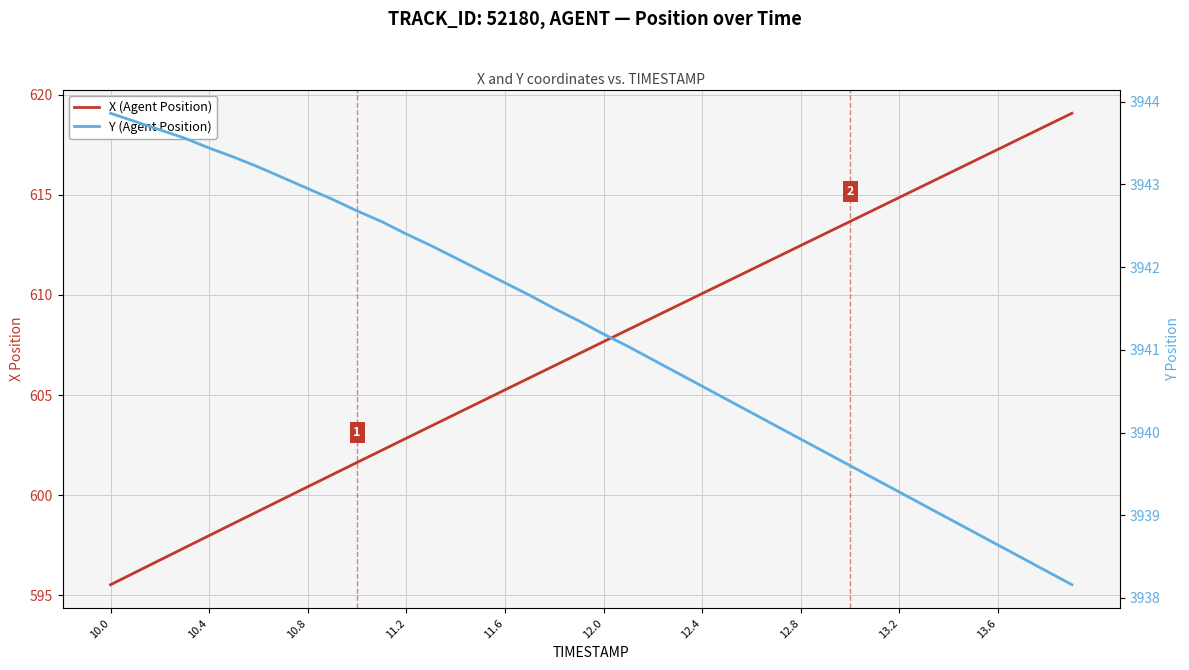

What are all the series names shown in the legend?

X (Agent Position), Y (Agent Position)